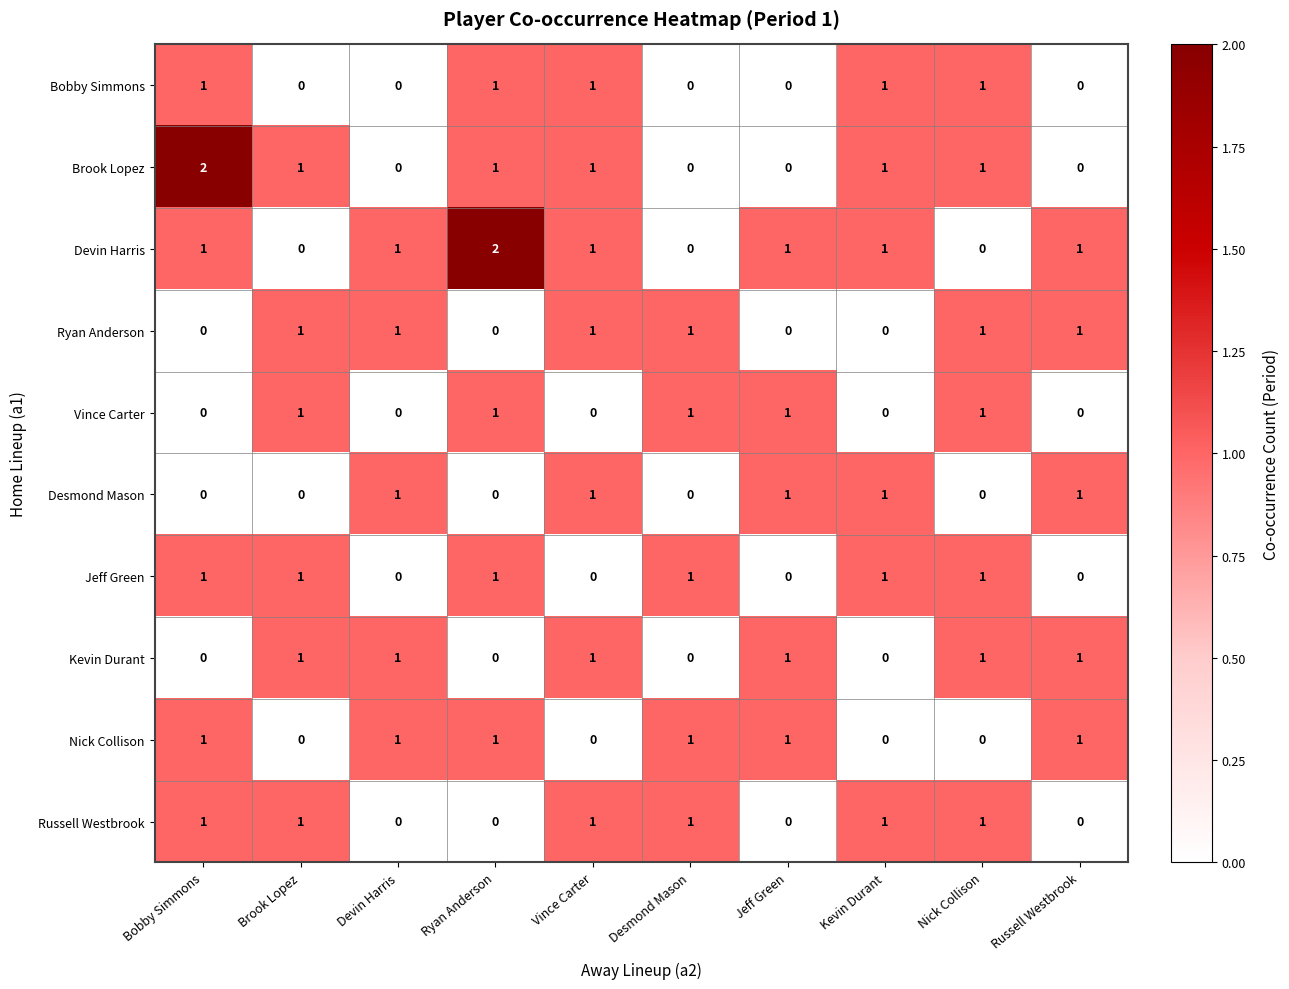

What is the sum of the Devin Harris values at Ryan Anderson and Kevin Durant?

3